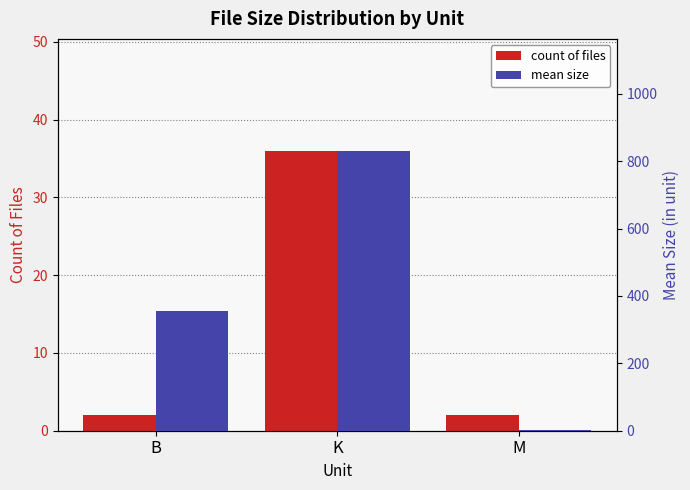

The mean size series shows 497.0 at B. True or false?

False